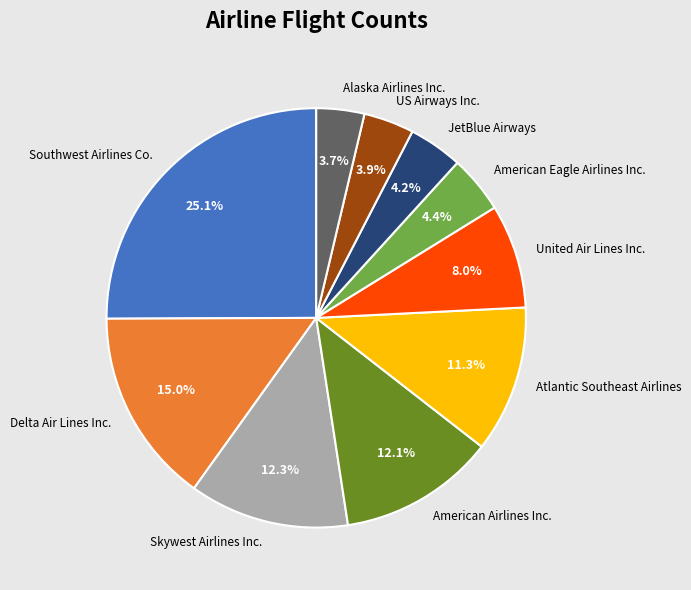

Does JetBlue Airways account for over 50% of the chart?

No